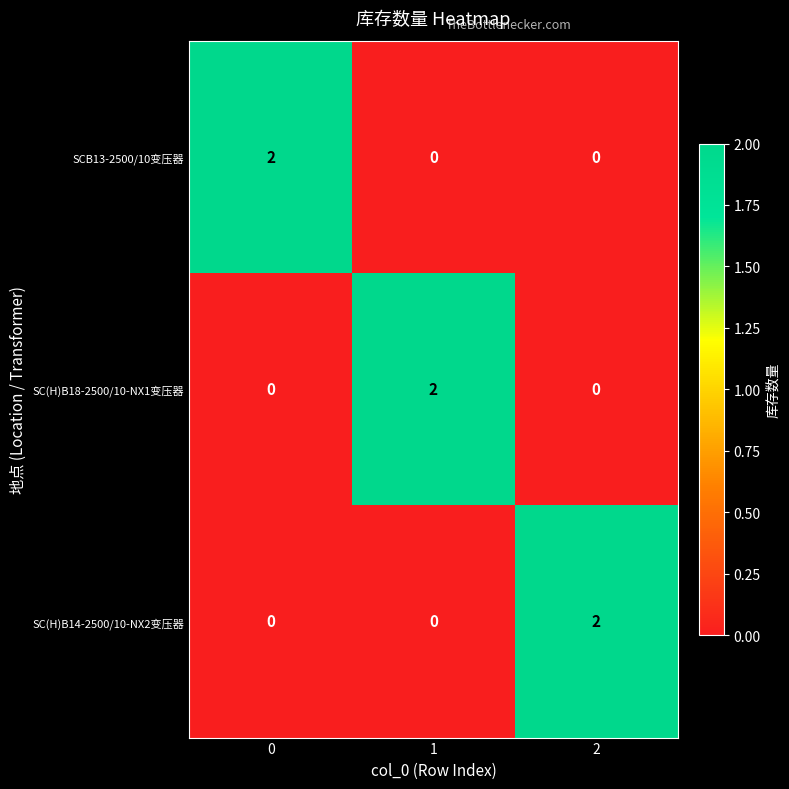

The value of SC(H)B18-2500/10-NX1变压器 at 2 is 1. True or false?

False